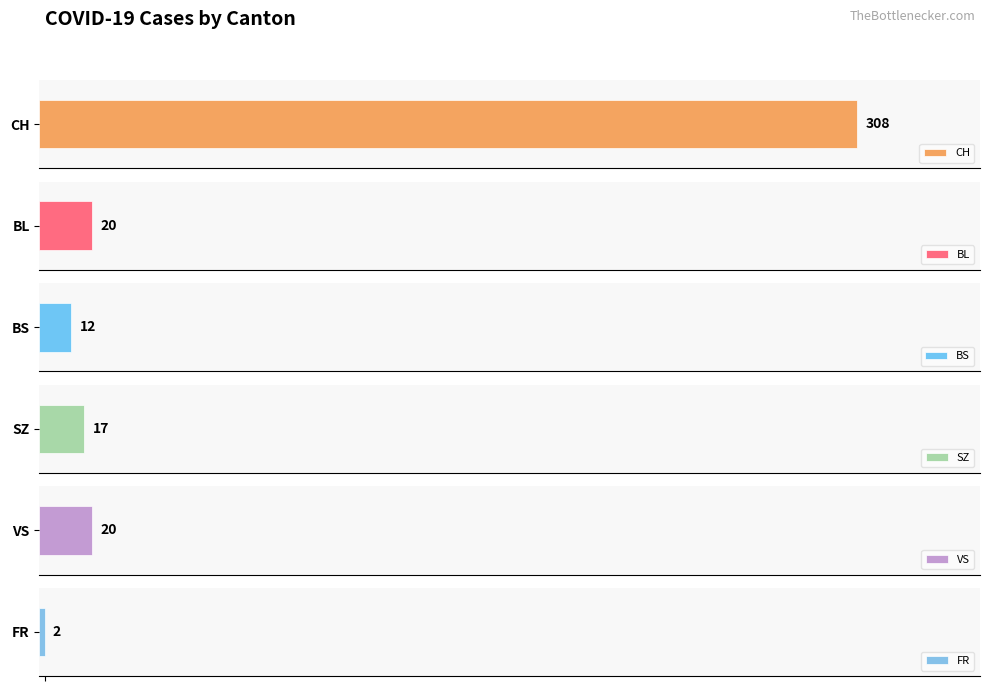

The VS series shows 28.5 at 3. True or false?

False